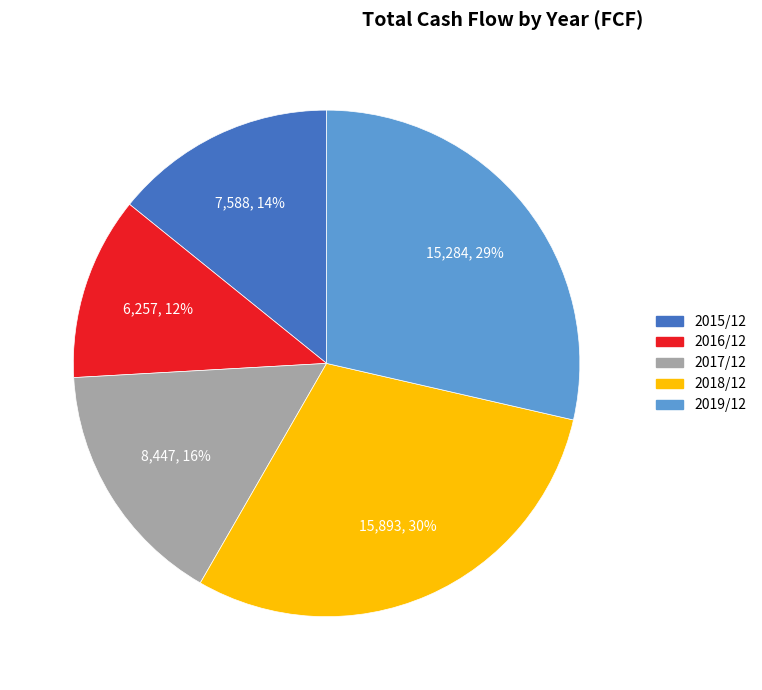

Is it true that 2016/12 is 1% of the pie?

False